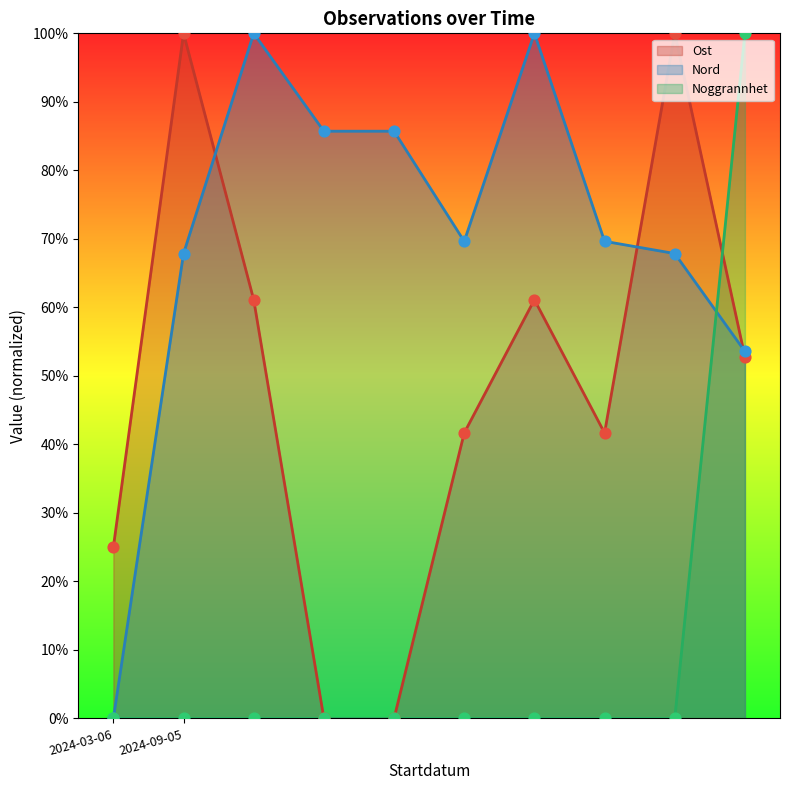

Is the value of Noggrannhet at 2024-09-05 greater than the value of Nord at 2024-09-05?

No